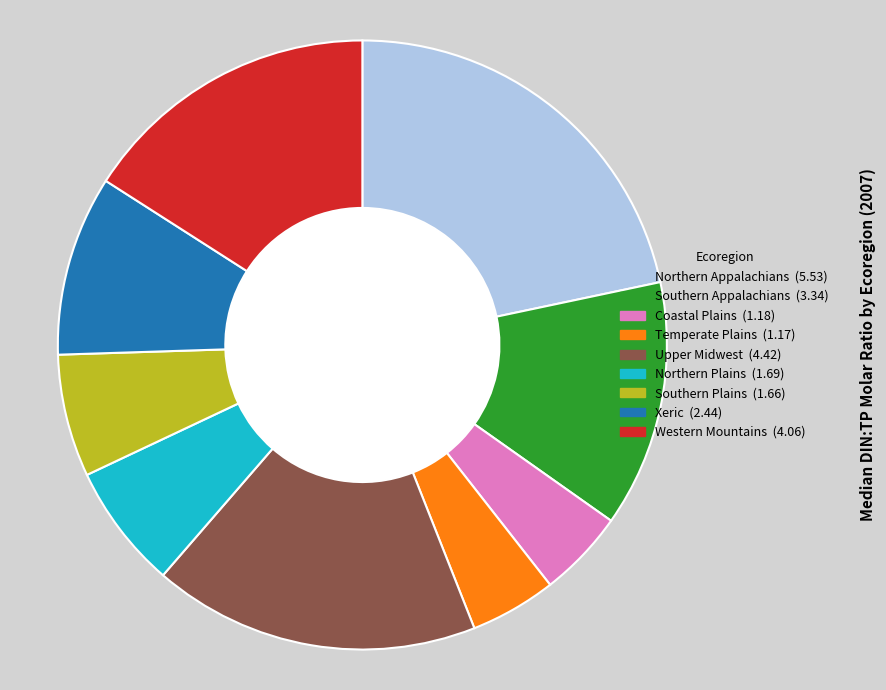

Which slice is the largest?

Northern Appalachians